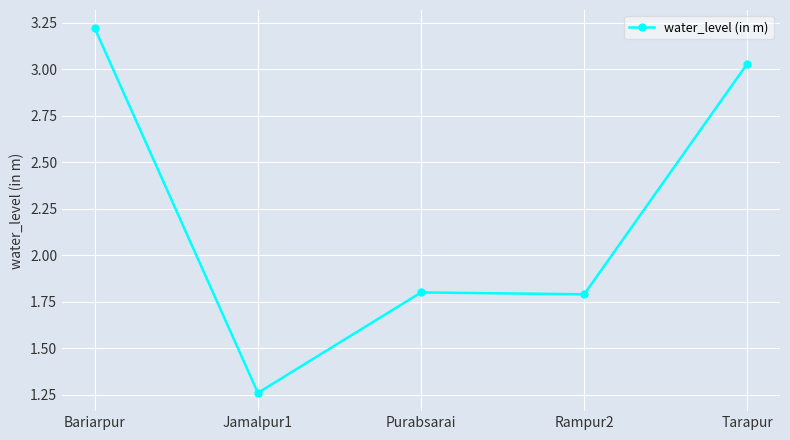

The chart shows a value of 1.0 at Rampur2. True or false?

False